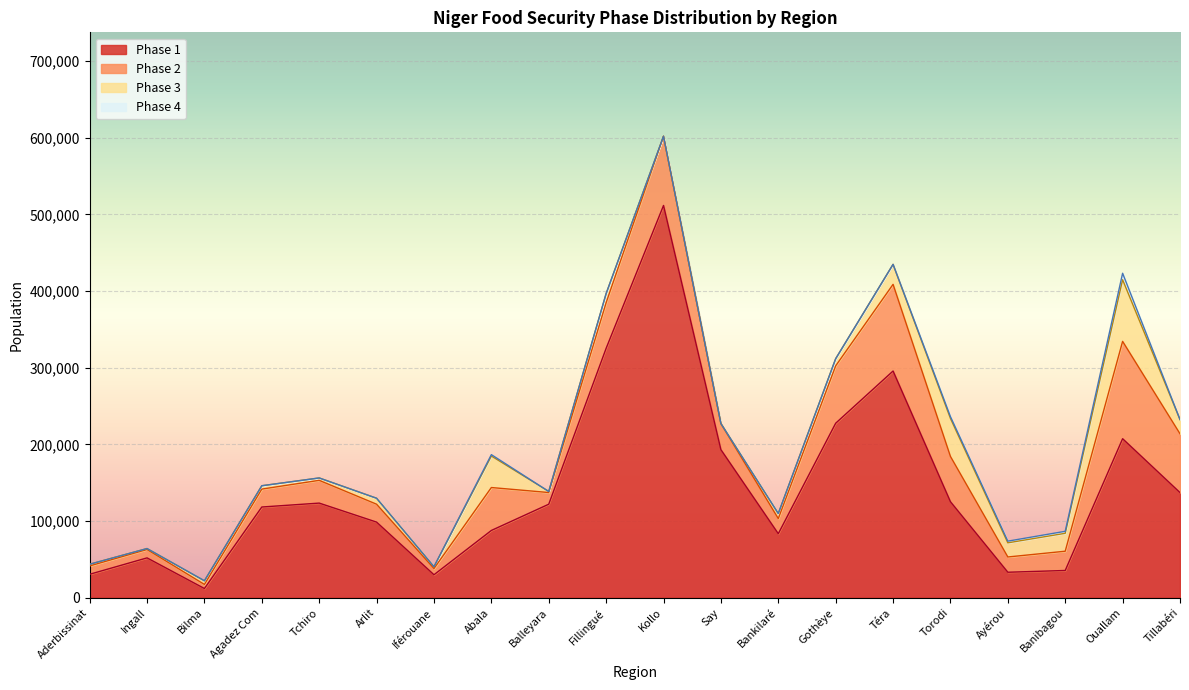

At which category is the sum across all series the highest?

Kollo